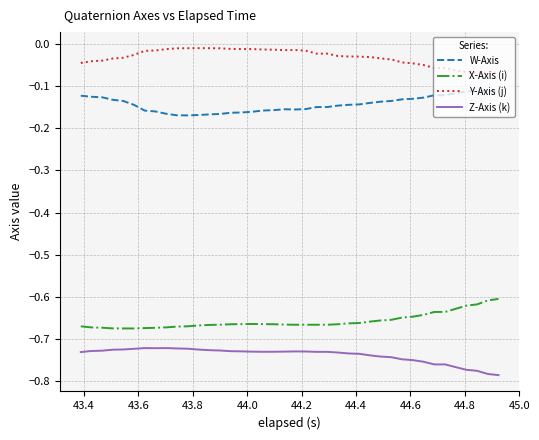

Which series has the largest total across all categories?

Y-Axis (j)